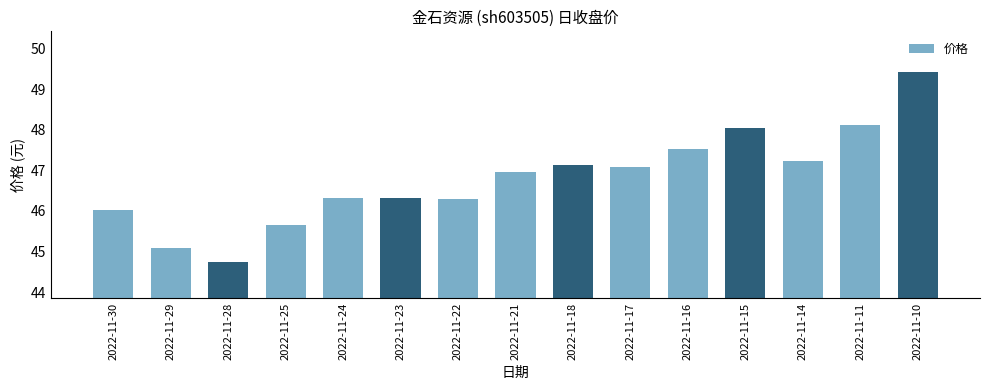

What is the smallest value displayed?

44.8